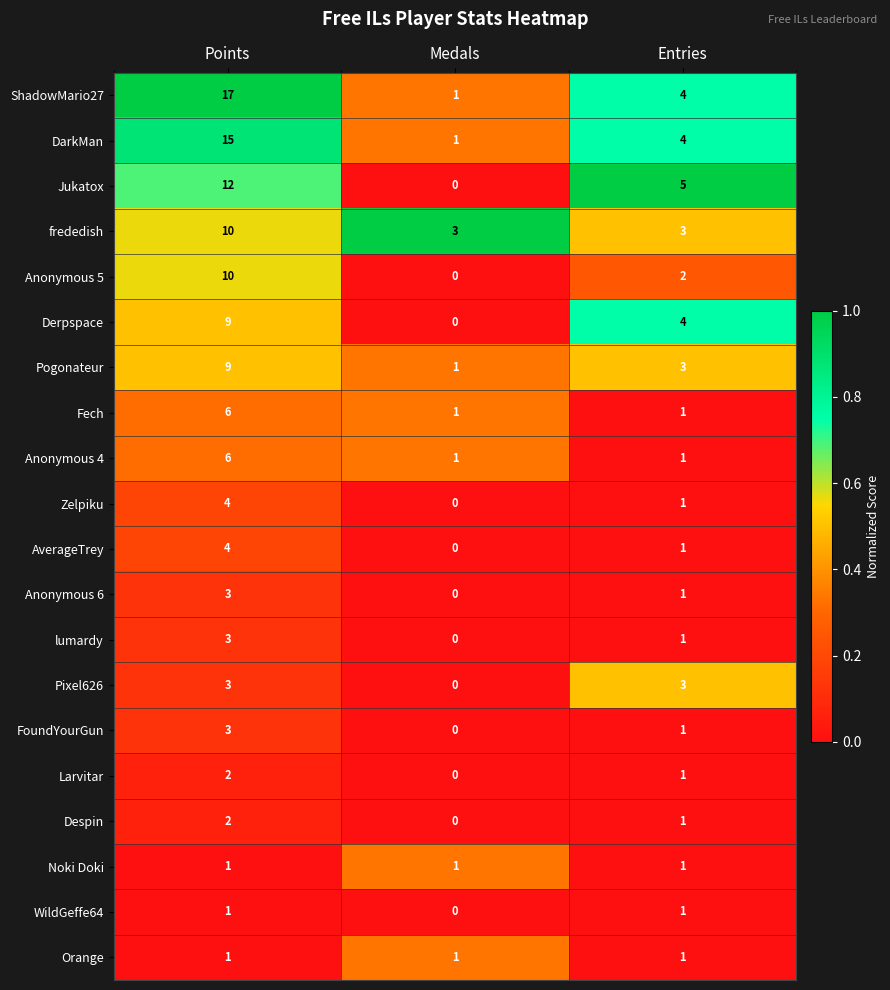

List the labels in order of Derpspace value, smallest first.

Medals, Entries, Points